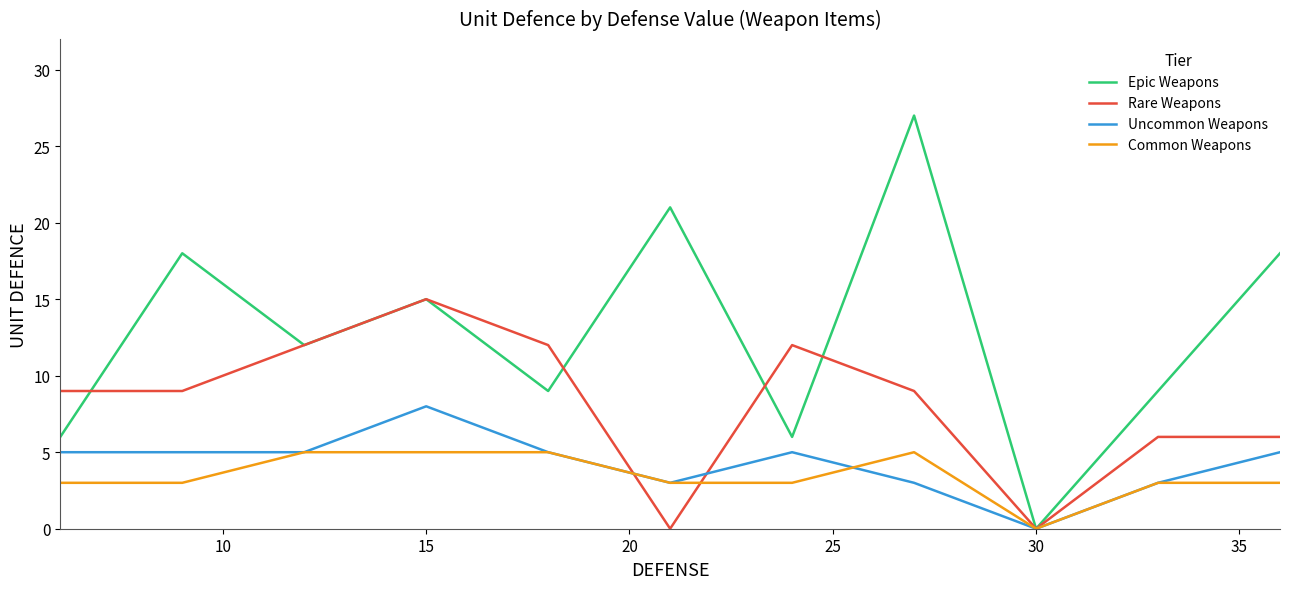

Which series has the largest range (max minus min)?

Epic Weapons